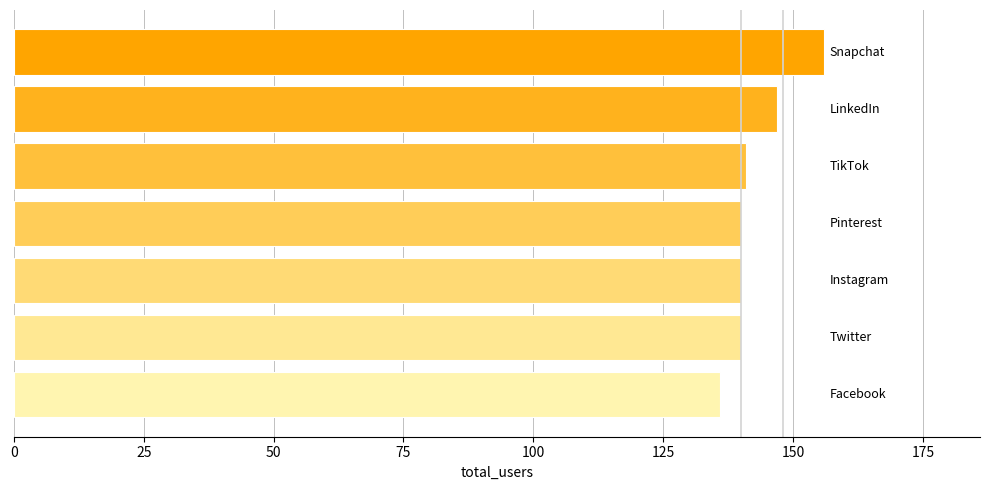

What is the average value?

143